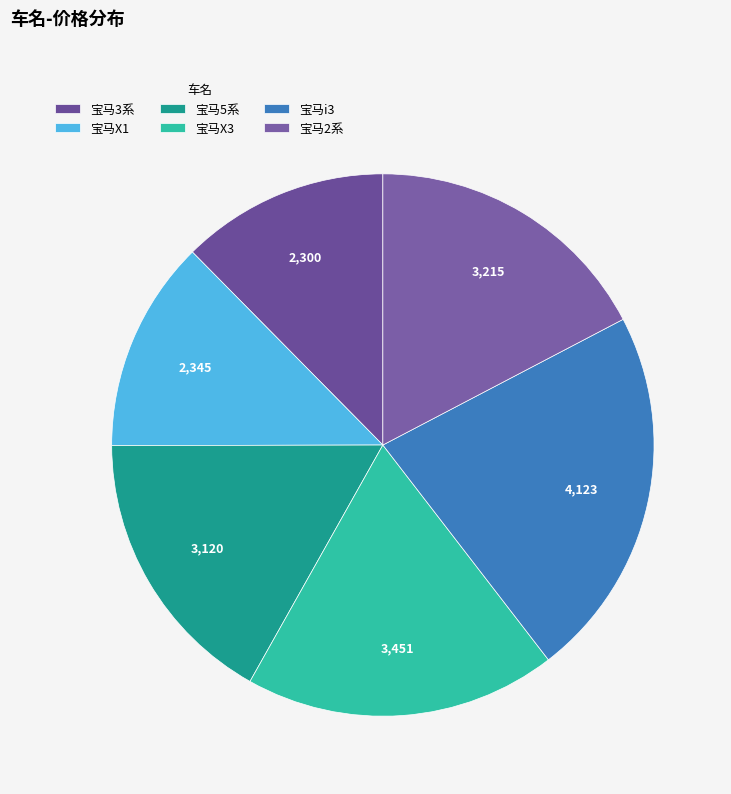

To the nearest percent, what percentage of the pie is 宝马3系?

12%